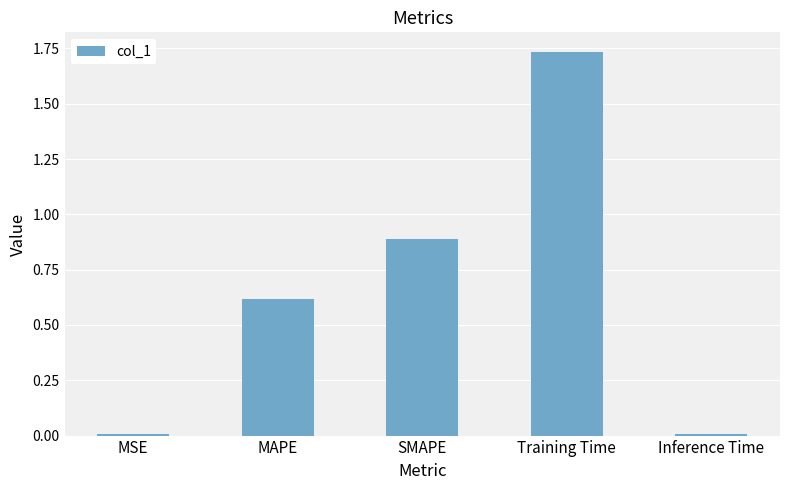

Which has a higher value, Training Time or Inference Time?

Training Time